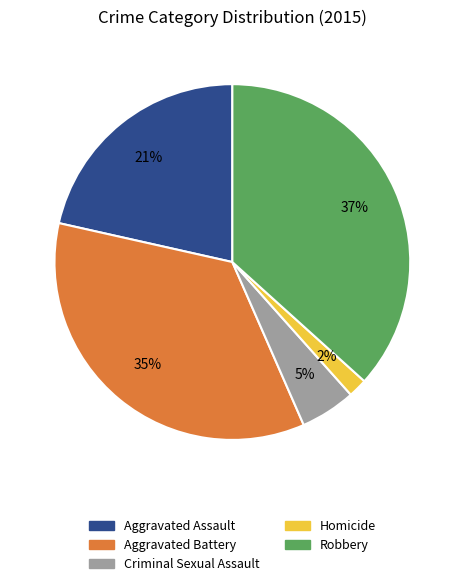

To the nearest percent, what percentage of the pie is Homicide?

2%